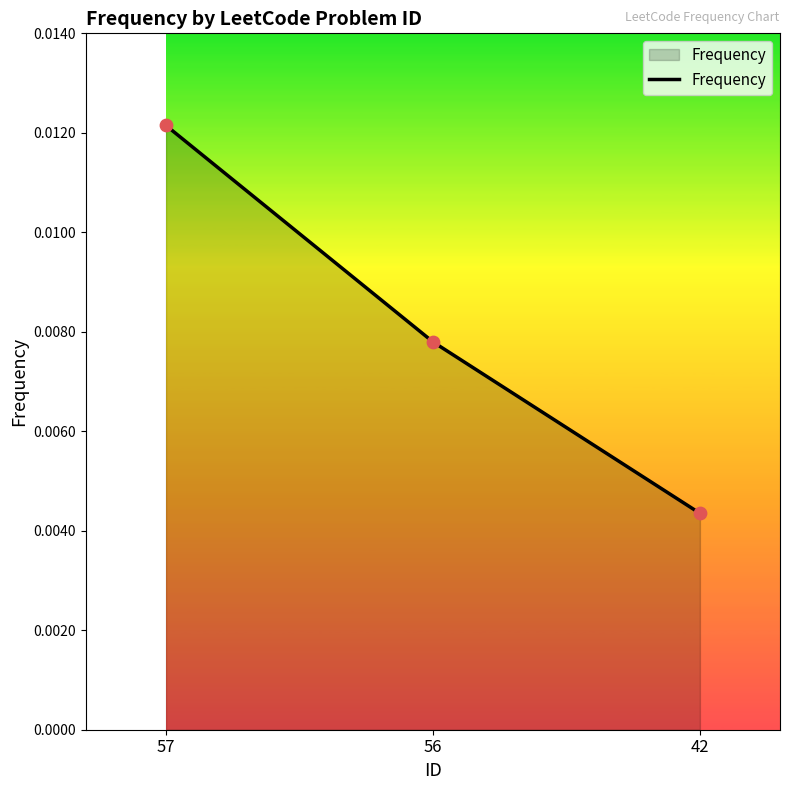

Which has a higher value, 42 or 57?

57